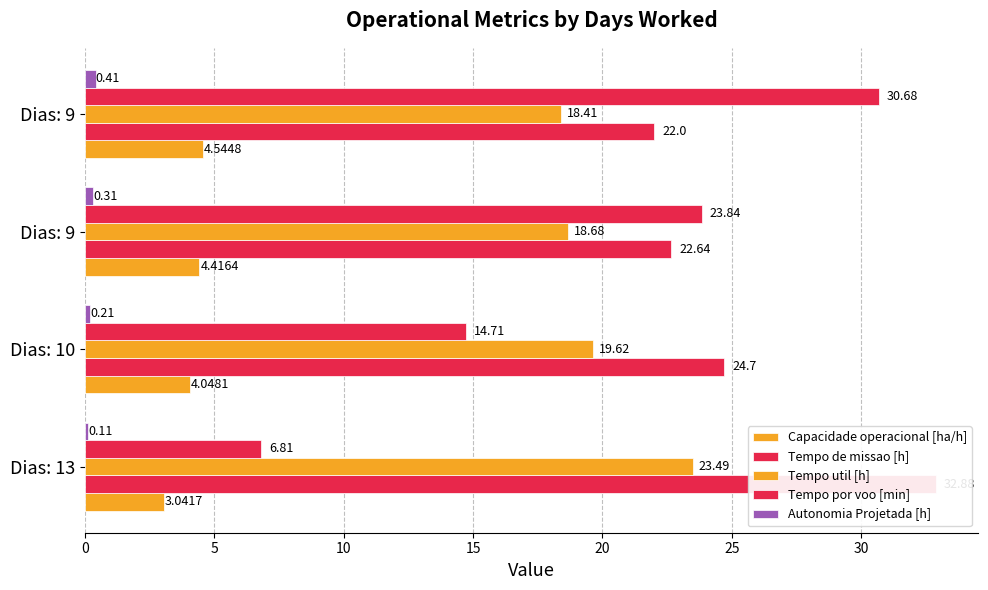

What is the maximum value shown in the chart?

32.9